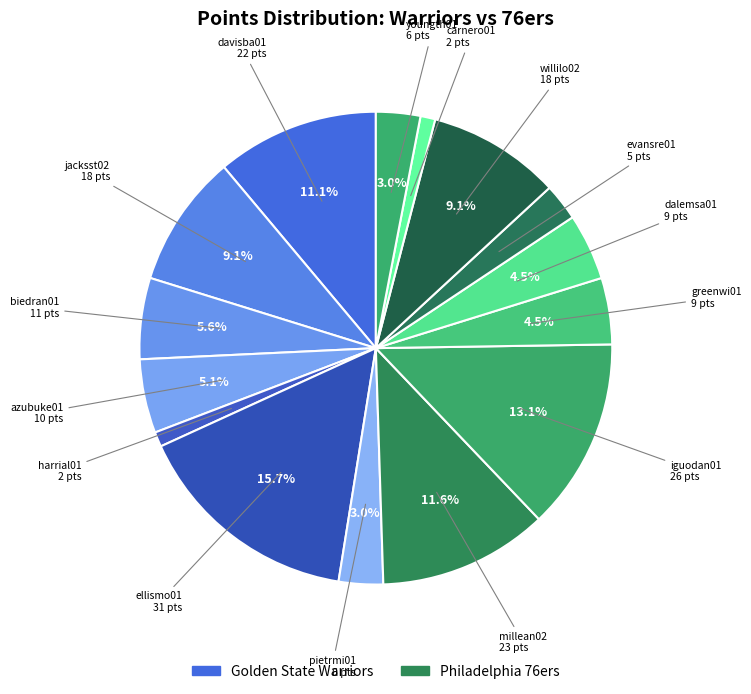

How many segments does this pie chart have?

15